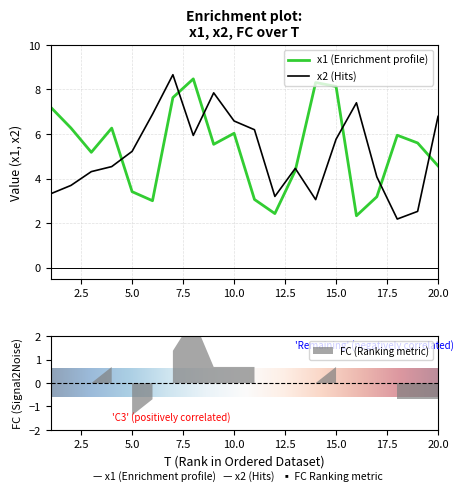

What value does the x1 series have at 5?

3.4